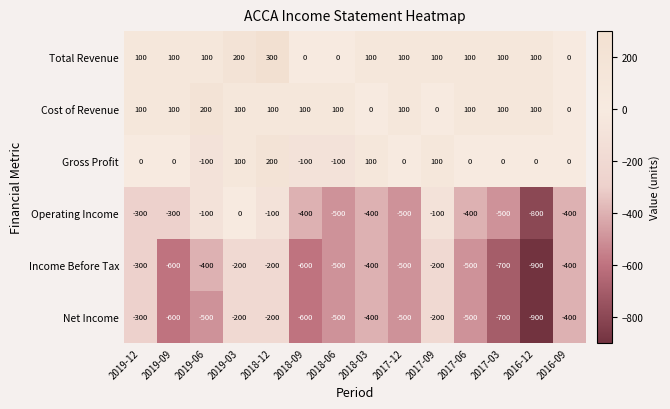

What is the difference between the second highest and second lowest values in the Net Income series?

500